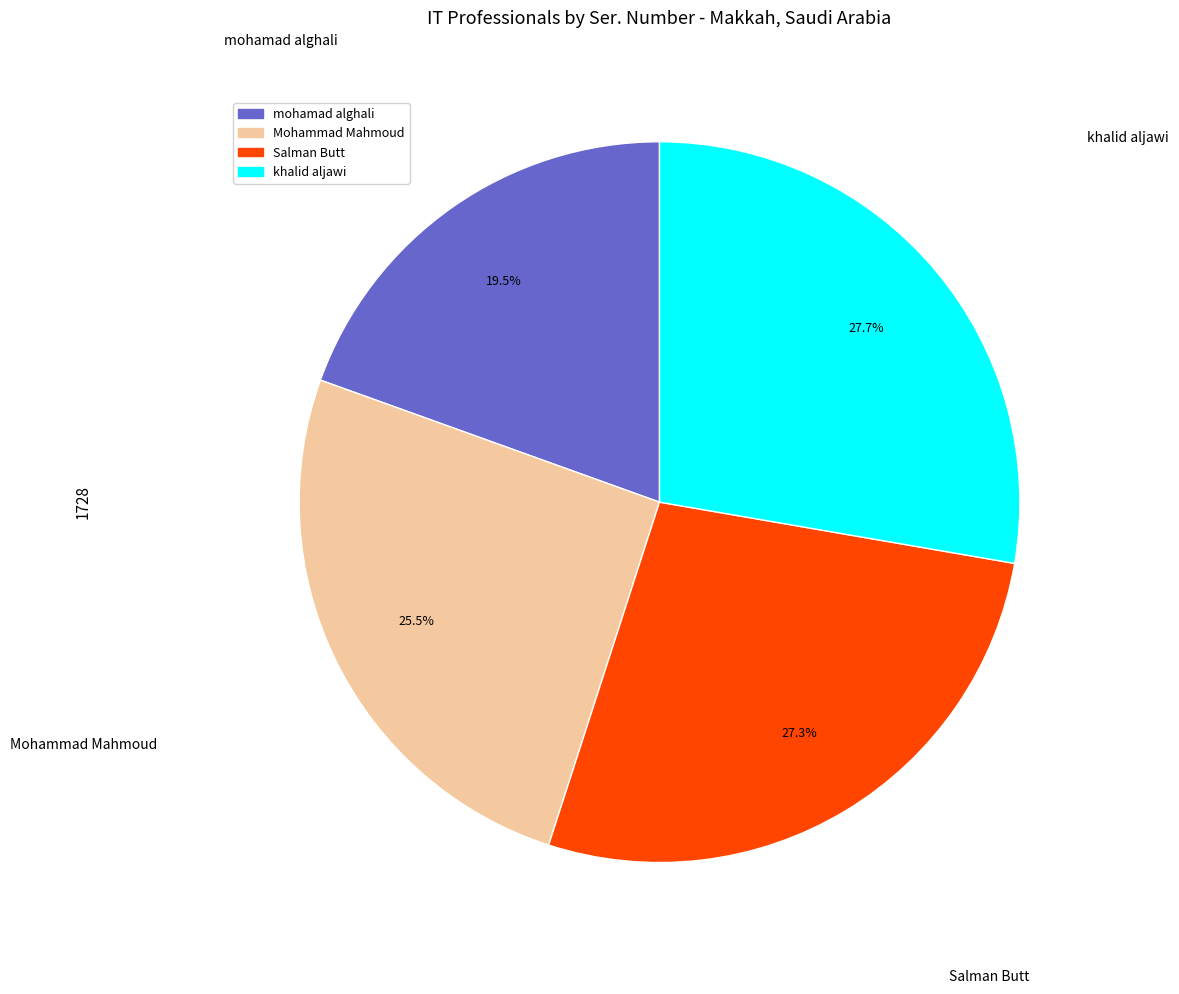

To the nearest percent, what is the average slice percentage?

25%